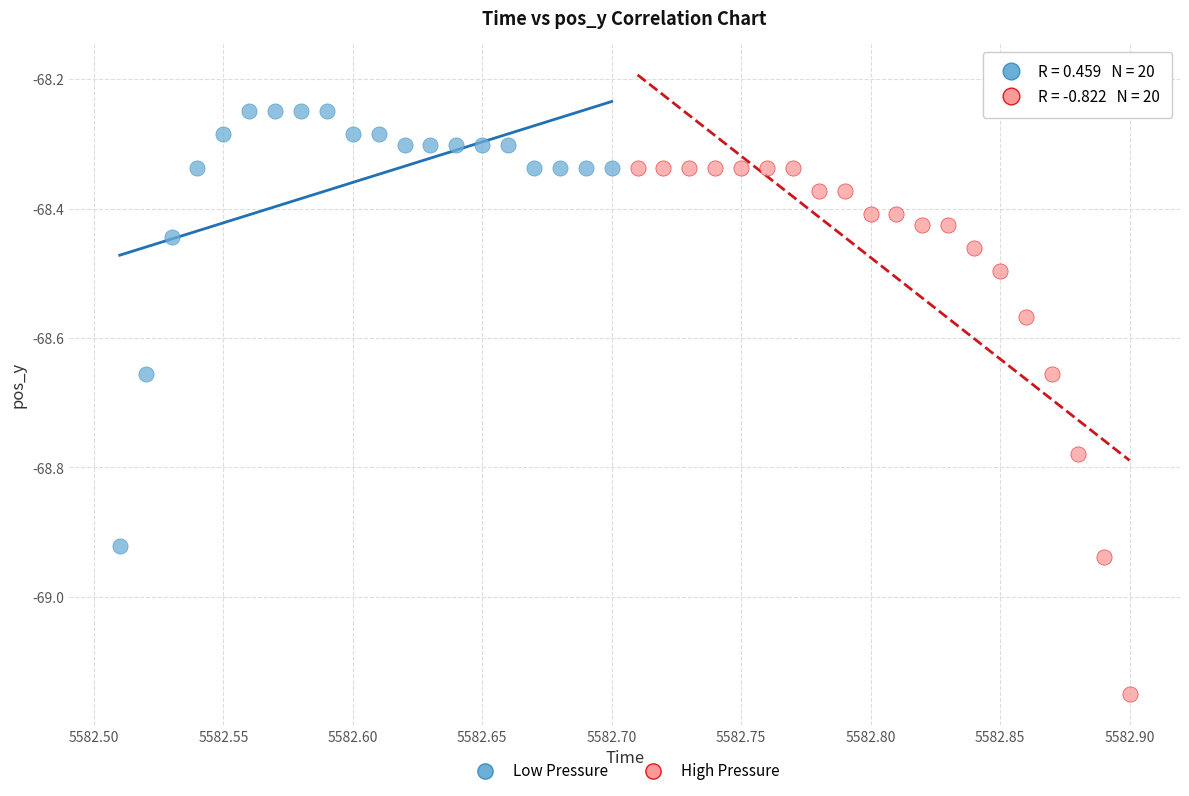

Which series contains the lowest Y value?

High Pressure